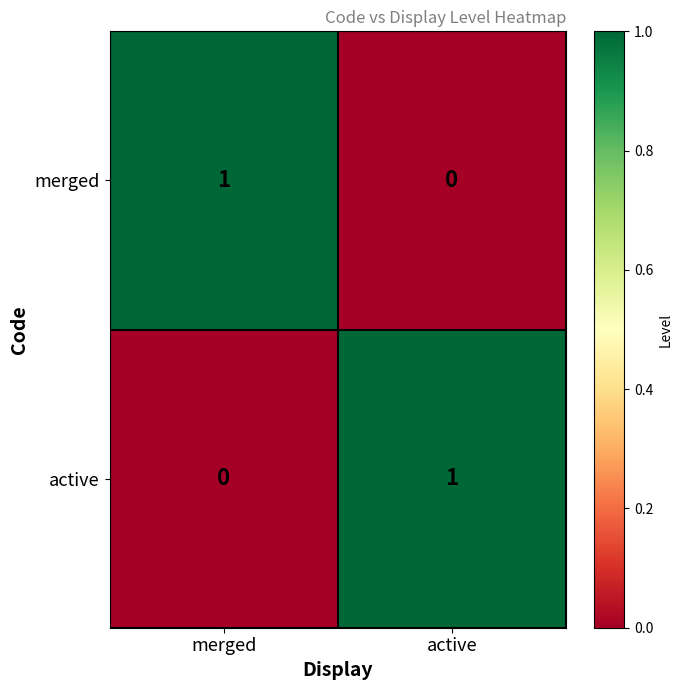

At which label does active reach its minimum?

merged